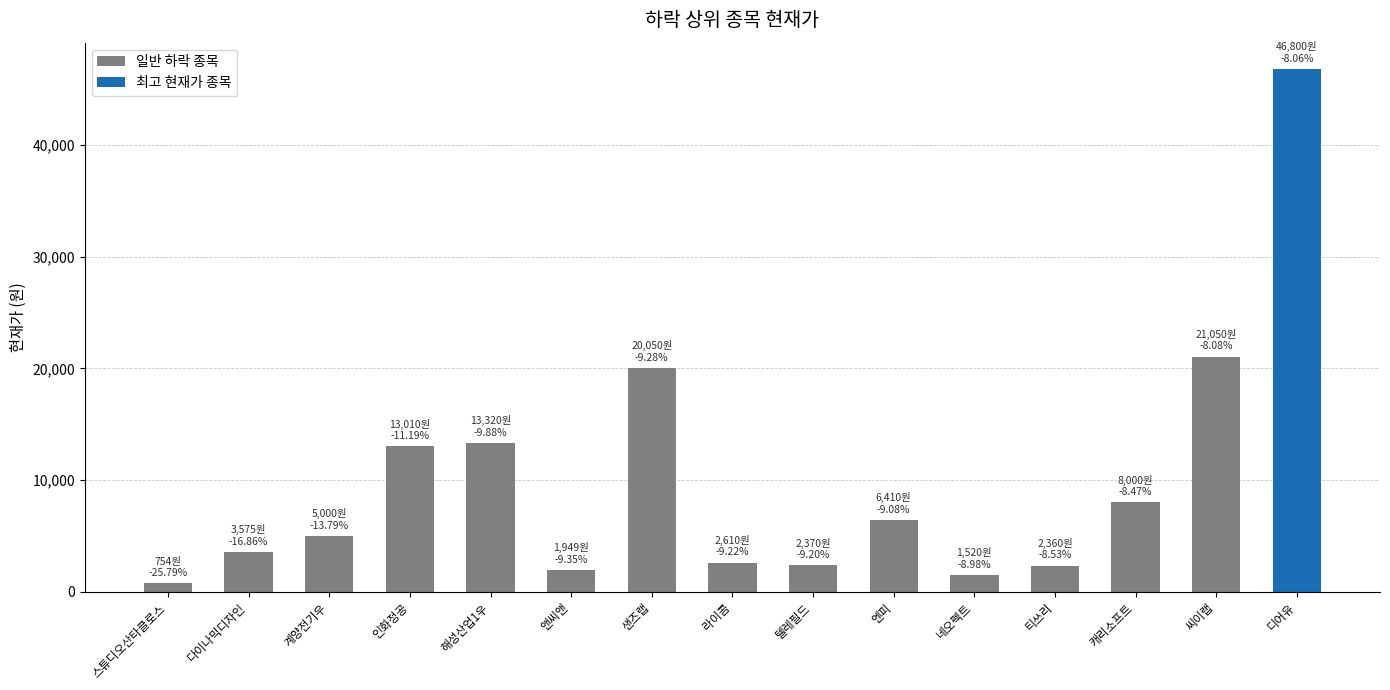

Count the number of categories in the chart.

15